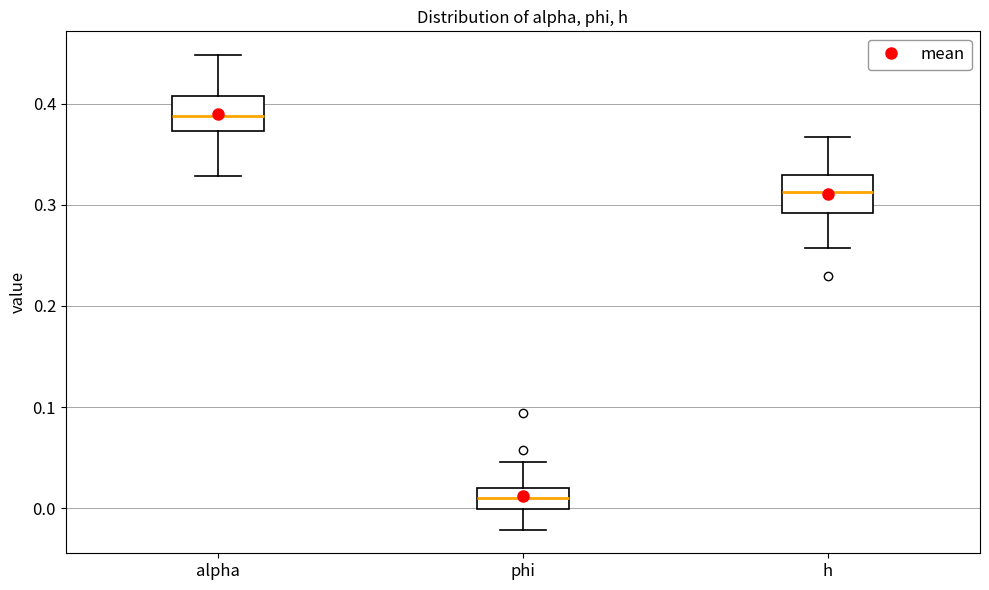

Reading left to right, read every box against the y-axis: the position of its median line, the range the box covers, and the ends of its whiskers. The values are not printed on the chart, so give them approximately, as read against the axis.

alpha: median 0.39, box 0.37 to 0.41, whiskers 0.33 to 0.45
phi: median 0.01, box 0.00 to 0.02, whiskers -0.02 to 0.05
h: median 0.31, box 0.29 to 0.33, whiskers 0.26 to 0.37